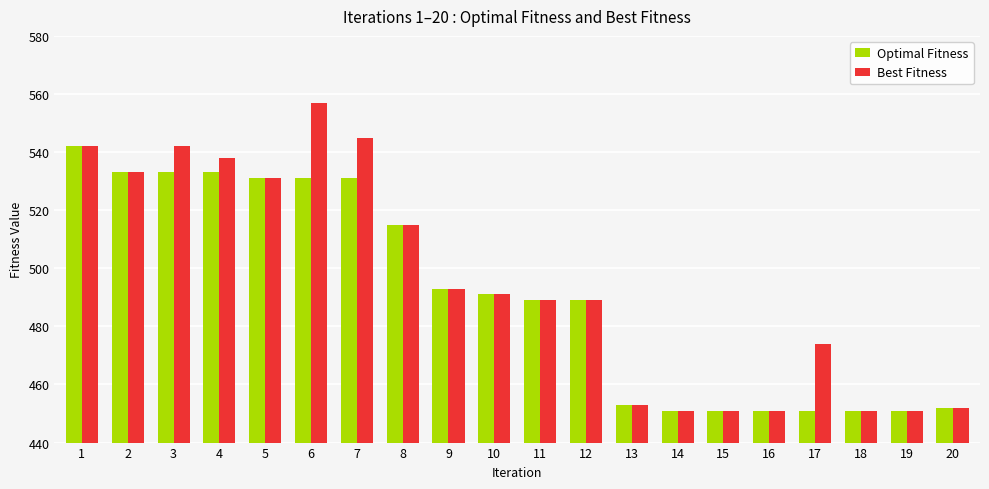

Reading left to right, list all the values displayed in this chart.

Optimal Fitness: 542	533	533	533	531	531	531	515	493	491	489	489	453	451	451	451	451	451	451	452
Best Fitness: 542	533	542	538	531	557	545	515	493	491	489	489	453	451	451	451	474	451	451	452